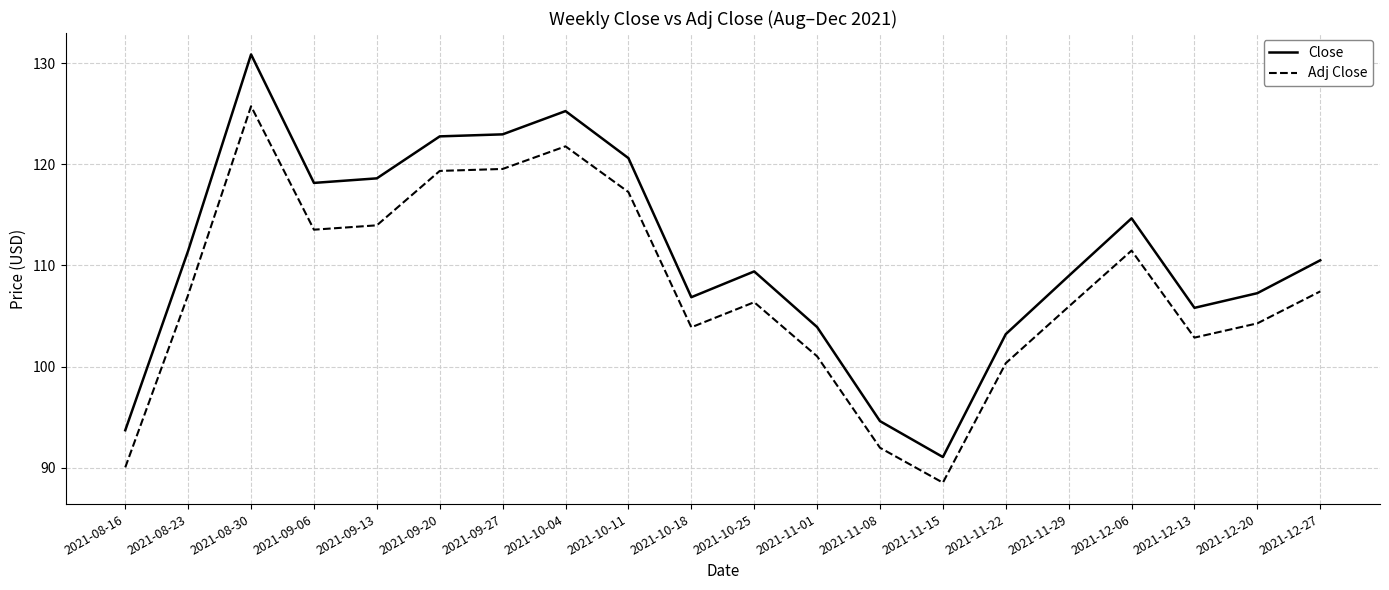

Is the value of Adj Close at 2021-09-27 greater than the value of Close at 2021-11-22?

Yes